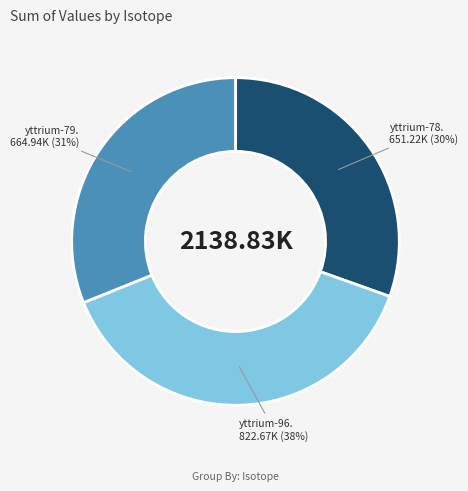

Does any single category account for the majority?

No